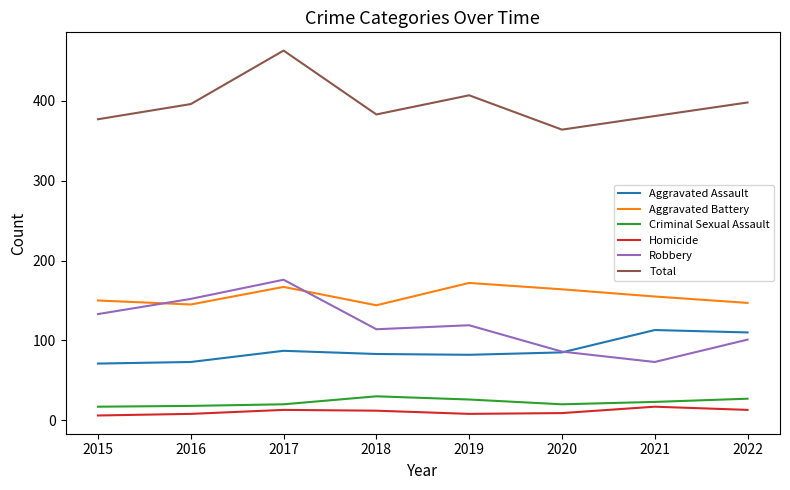

What is the difference between the Aggravated Assault values at 2022 and 2015?

39